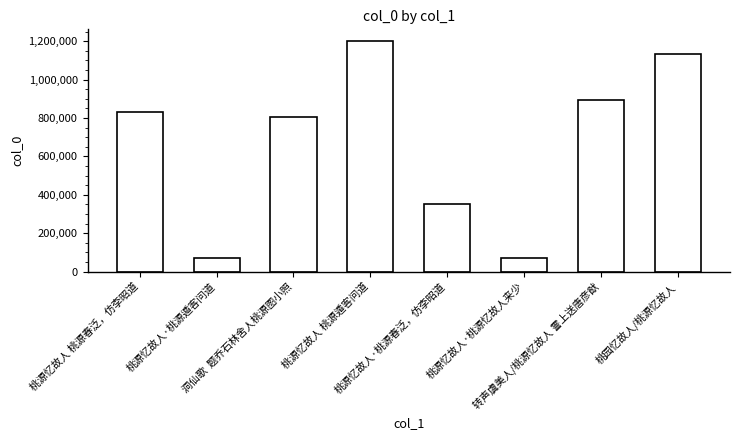

What is the difference between the values at 桃源忆故人·桃源春泛，仿李昭道 and 桃园忆故人/桃源忆故人?

783032